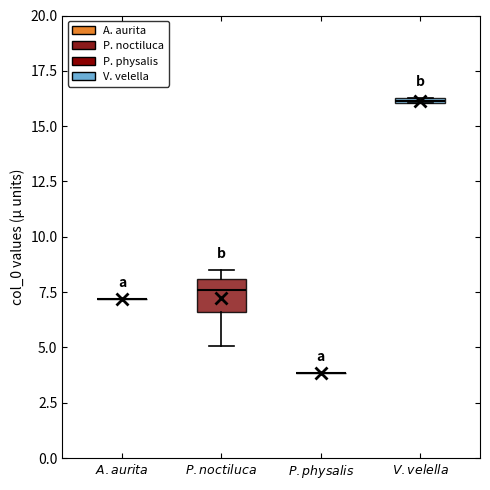

Where is the upper edge of the box for $\it{P. noctiluca}$ on the y-axis? The values are not printed on the chart, so give them approximately, as read against the axis.

8.0